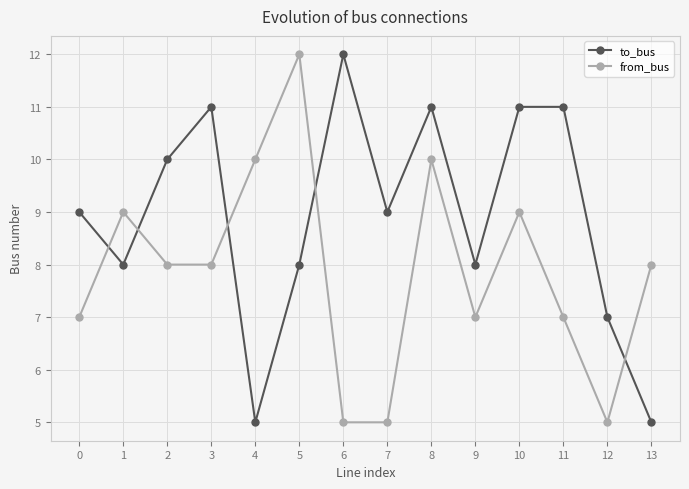

True or false: to_bus and from_bus cross at least once.

True